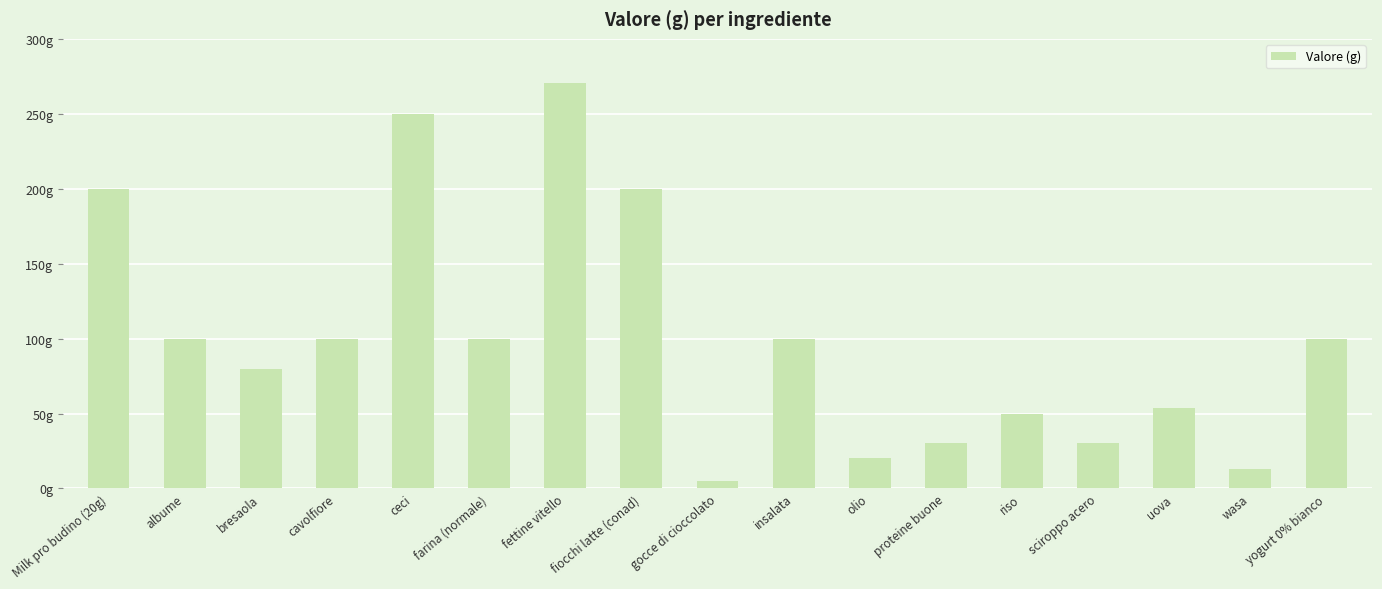

At which category does the chart reach its peak across all series?

fettine vitello